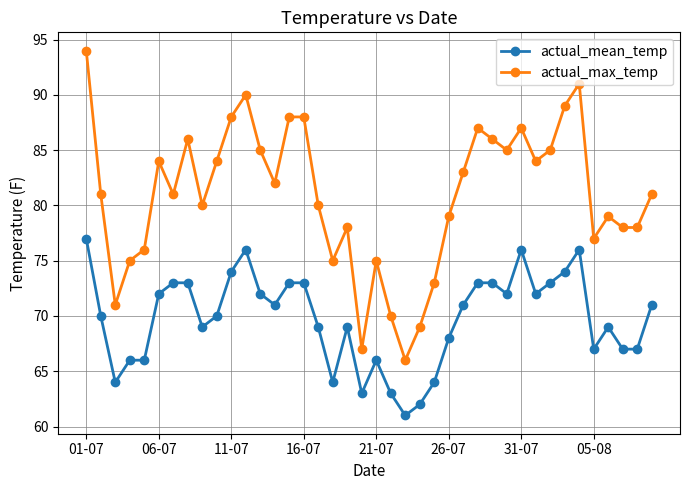

What is the value of the actual_max_temp point at the 2nd from the left?

81